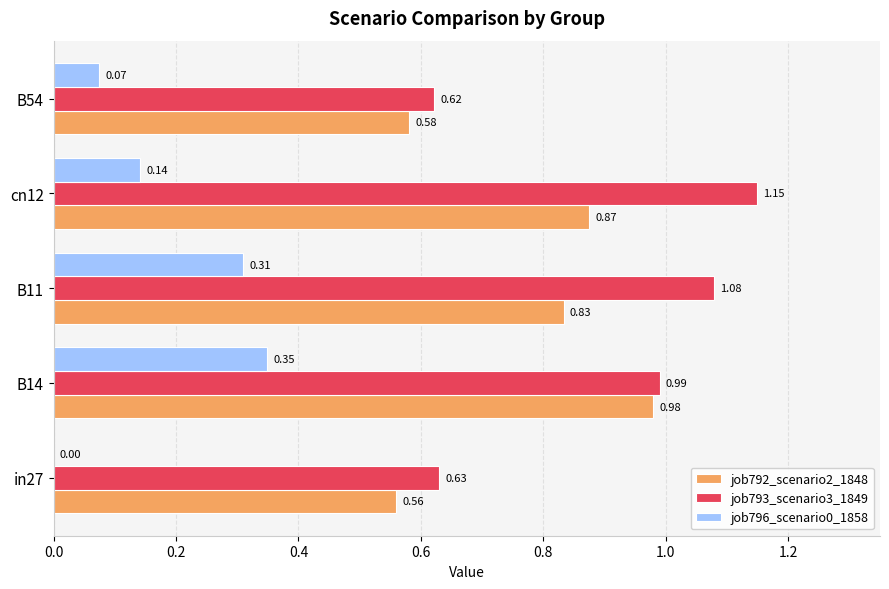

What is the total value across all series at in27?

1.2